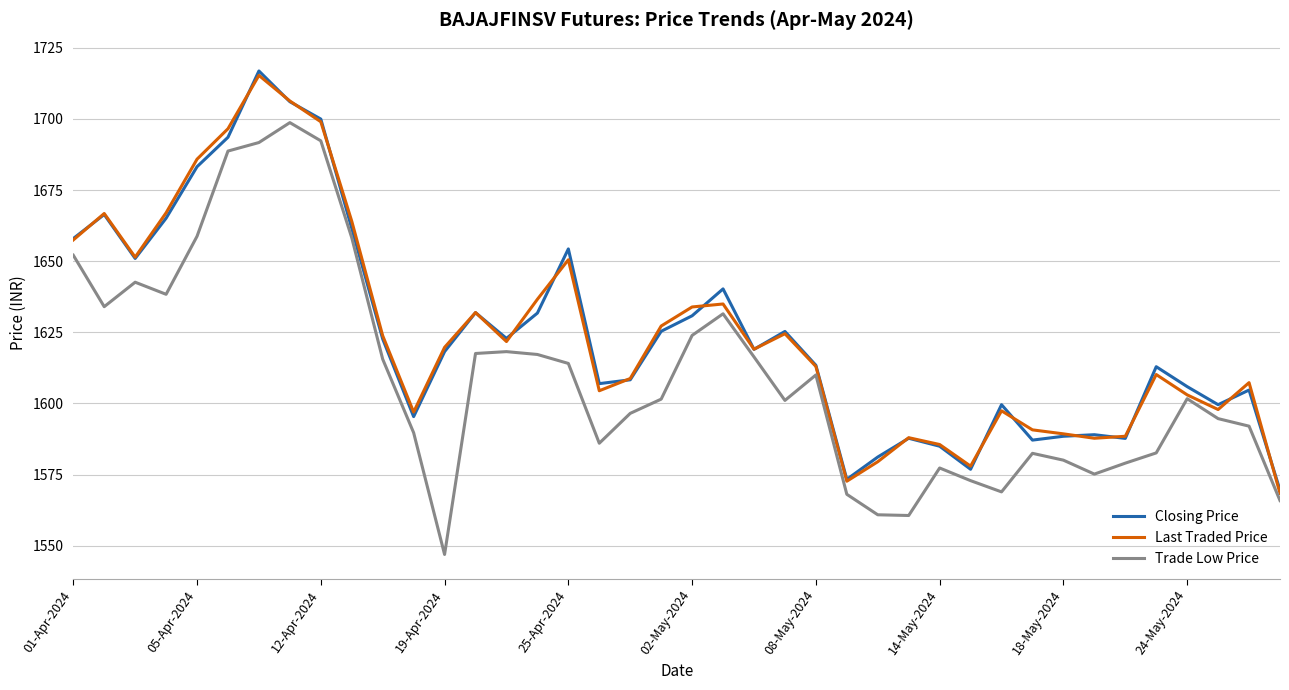

True or false: Trade Low Price has more than 2 interior local peaks.

True